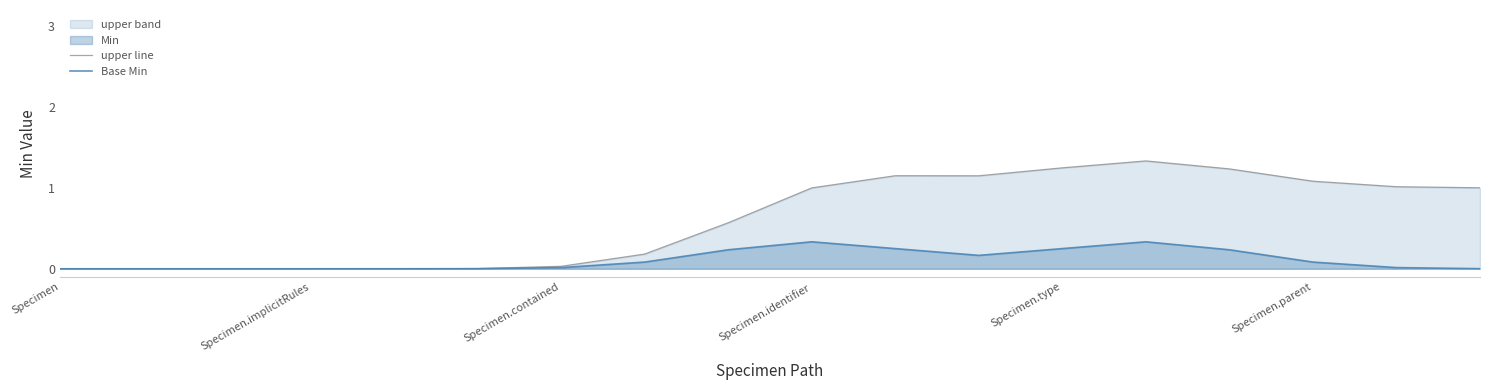

Which series has the widest spread of values?

upper line